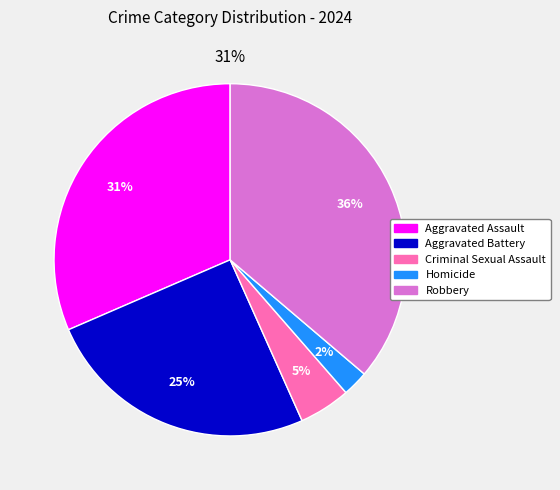

Rank the categories by value from lowest to highest.

Homicide, Criminal Sexual Assault, Aggravated Battery, Aggravated Assault, Robbery